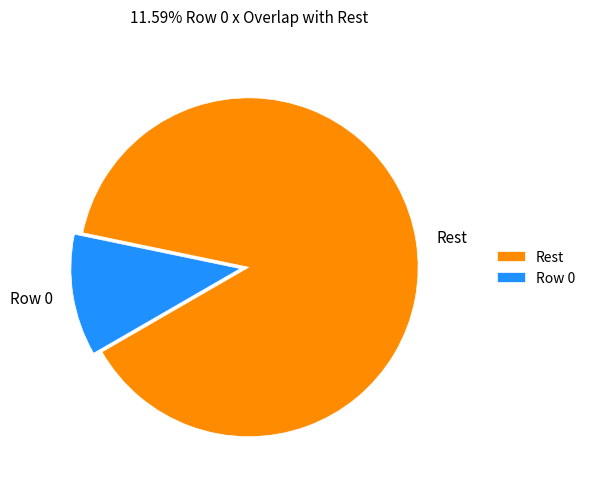

Between Row 0 and Rest, which is larger?

Rest